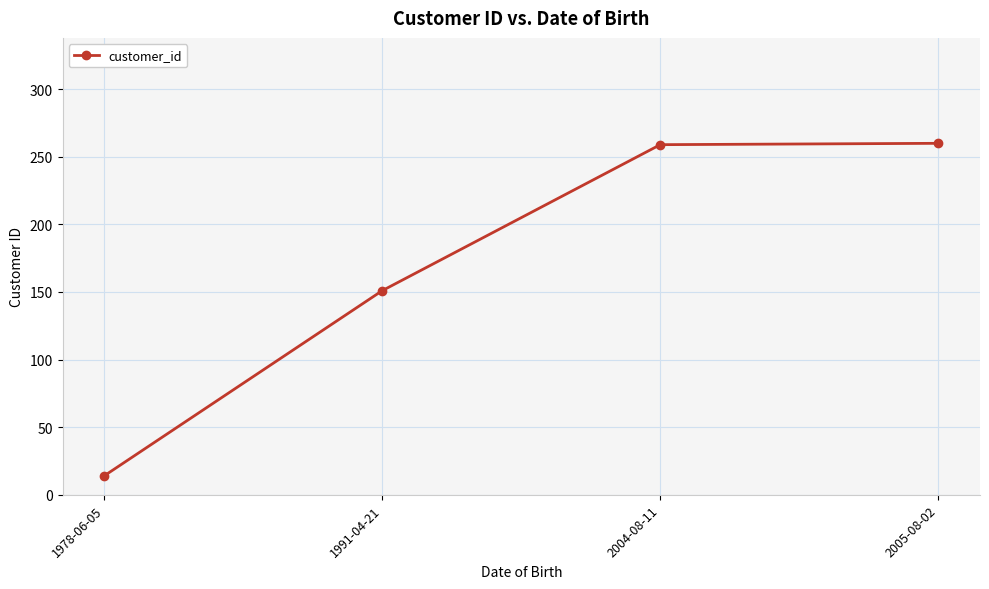

The value at 2004-08-11 is 259. True or false?

True